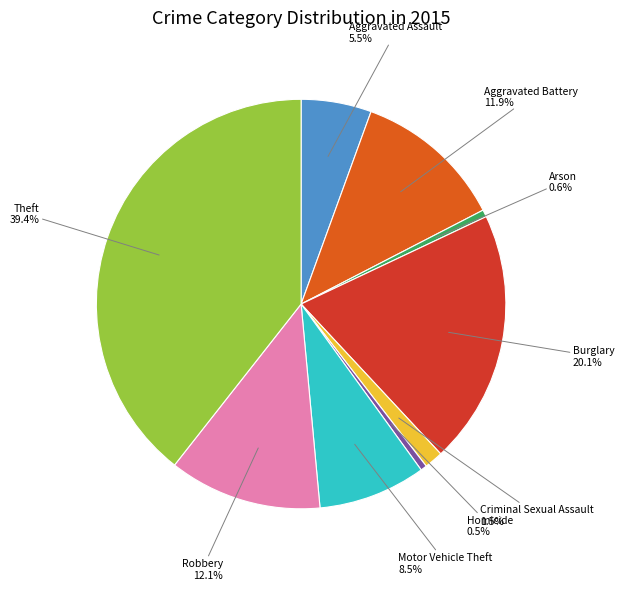

Which has a higher value, Burglary or Criminal Sexual Assault?

Burglary